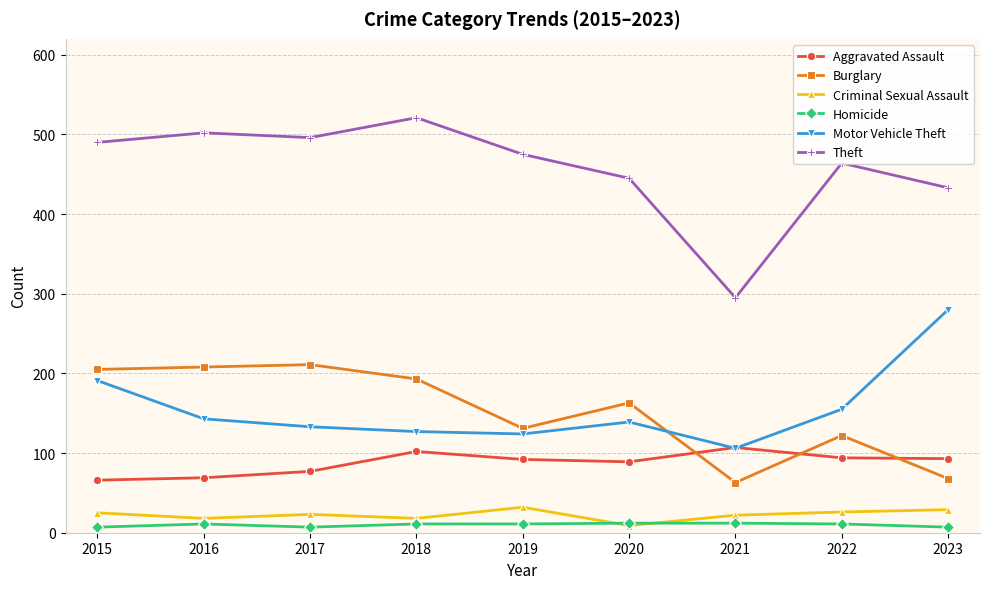

True or false: Theft and Motor Vehicle Theft intersect in this chart.

False